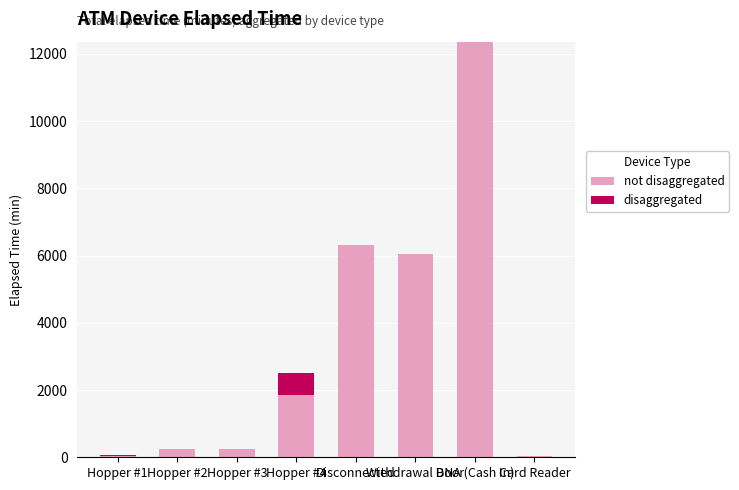

The value of not disaggregated at Hopper #1 is 45. True or false?

True